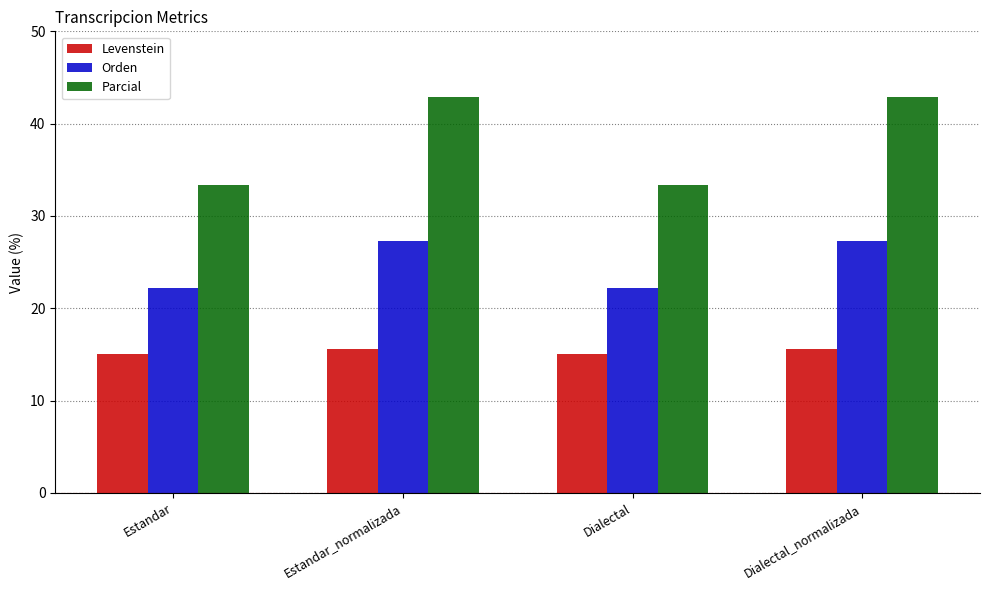

What is the maximum value shown in the chart?

42.9